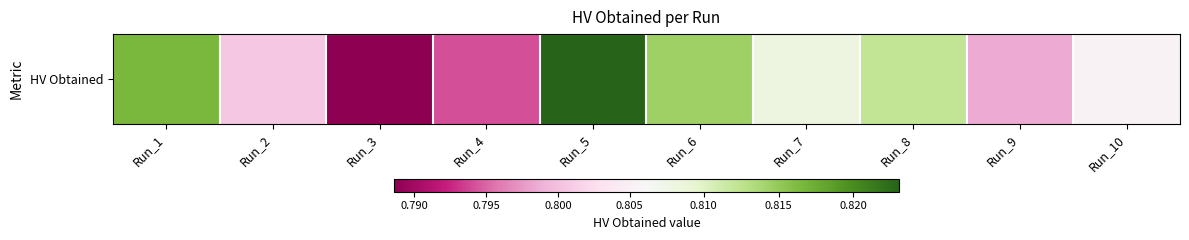

Where is the data nearest to the value 0?

Run_3